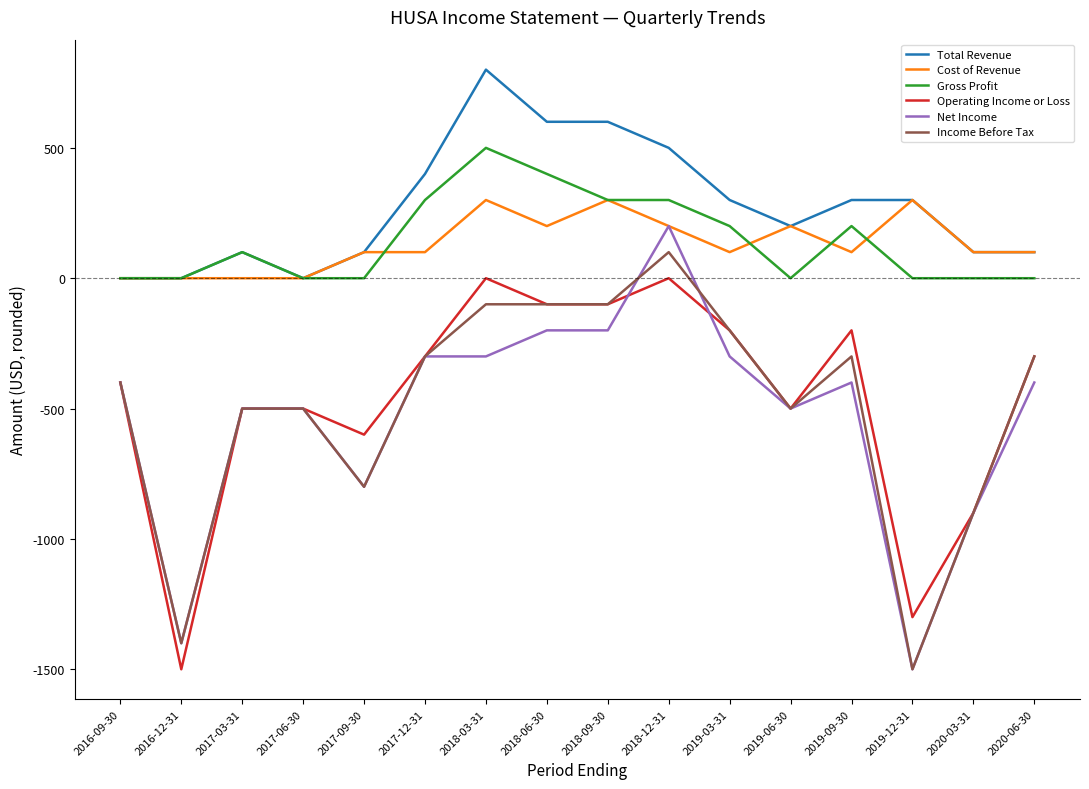

Between 2019-09-30 and 2019-12-31, which series saw the biggest shift?

Income Before Tax